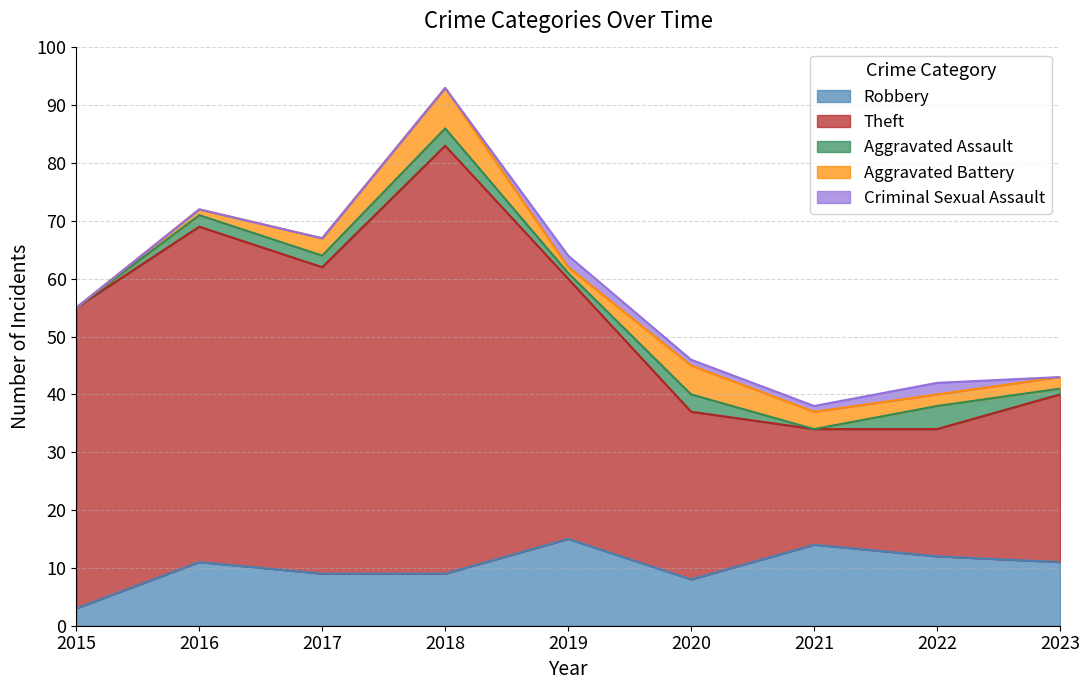

Reading left to right, transcribe all the data shown in this chart.

Robbery: 3	11	9	9	15	8	14	12	11
Theft: 52	58	53	74	45	29	20	22	29
Aggravated Assault: 0	2	2	3	1	3	0	4	1
Aggravated Battery: 0	1	3	7	1	5	3	2	2
Criminal Sexual Assault: 0	0	0	0	2	1	1	2	0